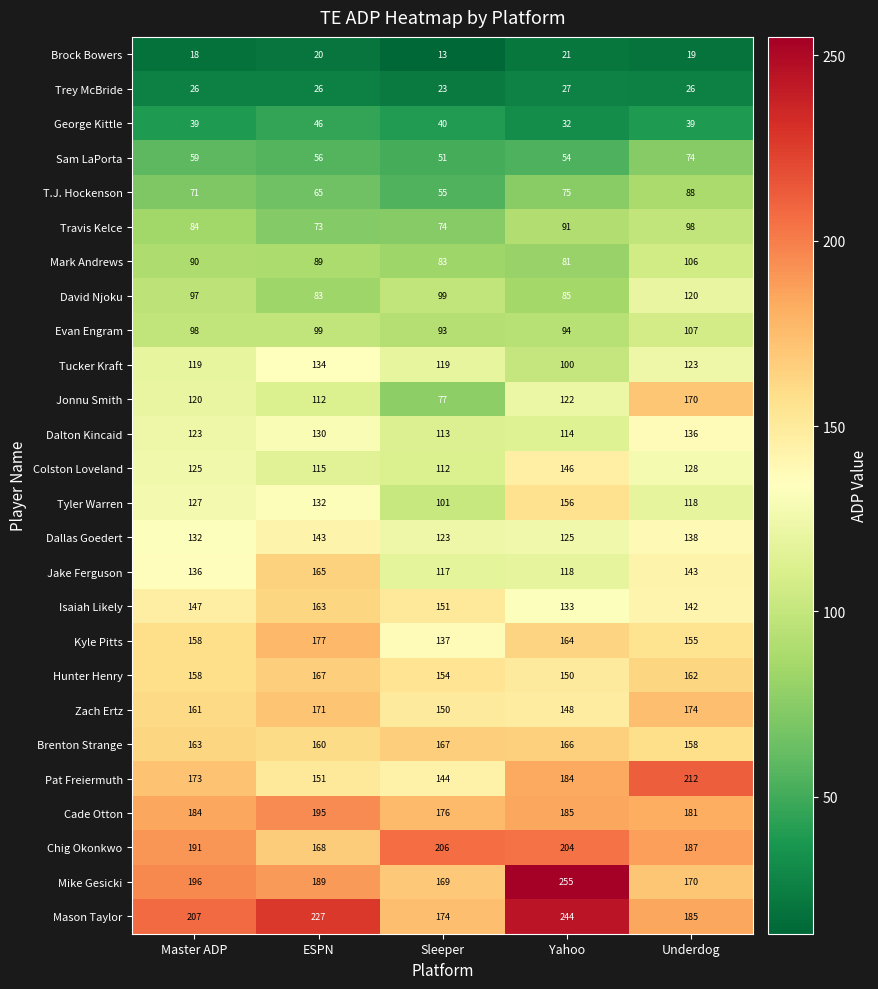

Count the Brenton Strange values in the range 160 to 166.

3